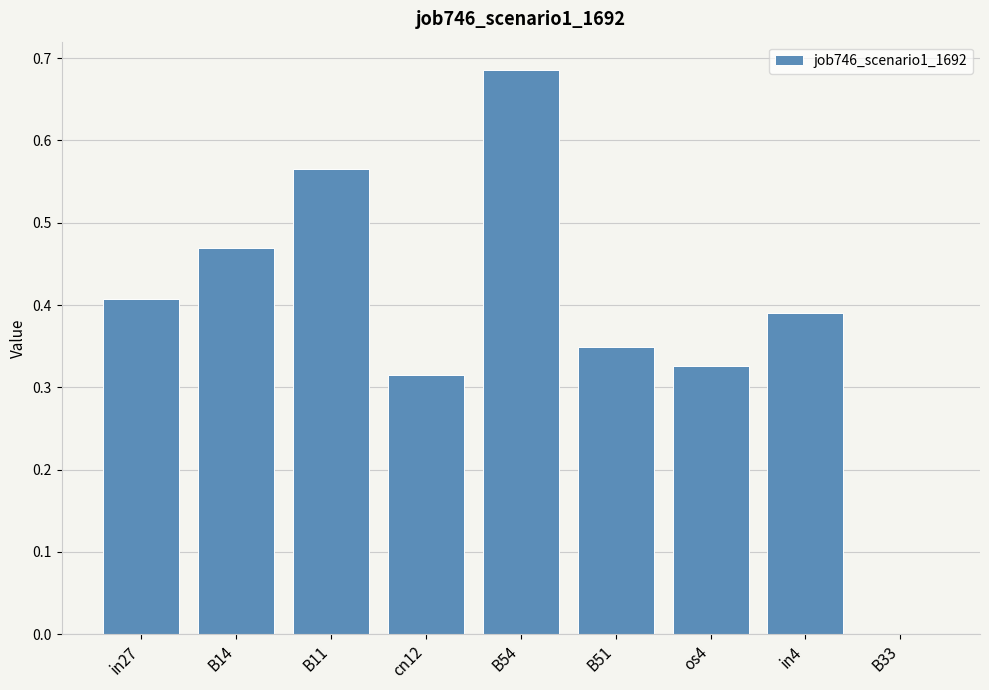

What is the change in value from in4 to B33?

-0.4